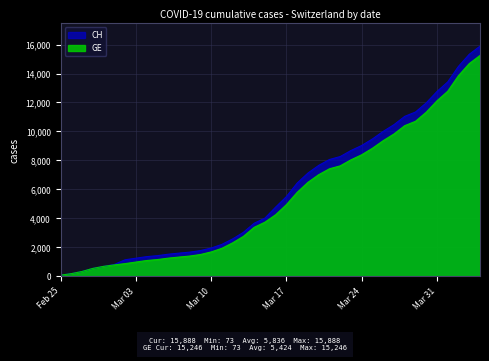

Between 2020-02-28 and 2020-03-25, which series saw the biggest shift?

CH